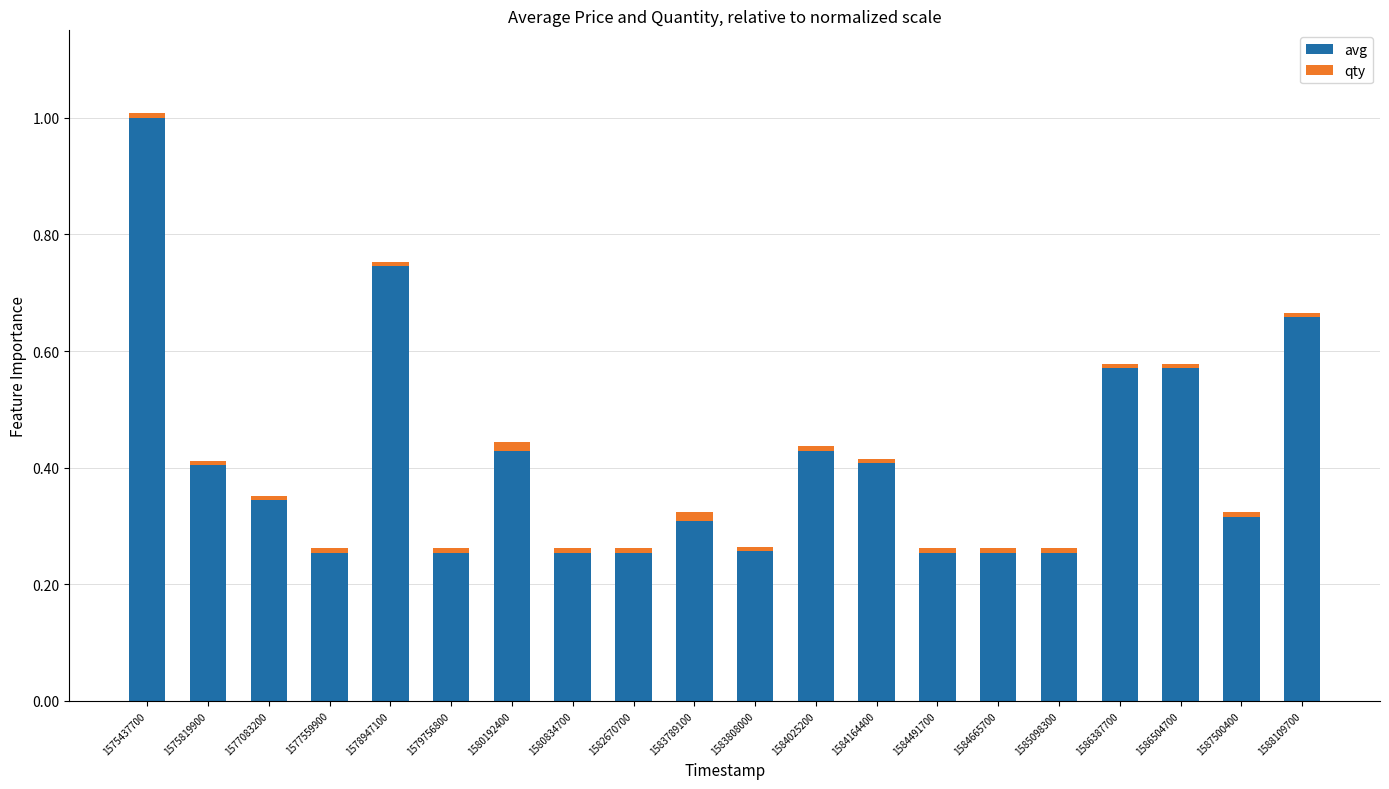

The avg series shows 0.3 at 1580192400. True or false?

False